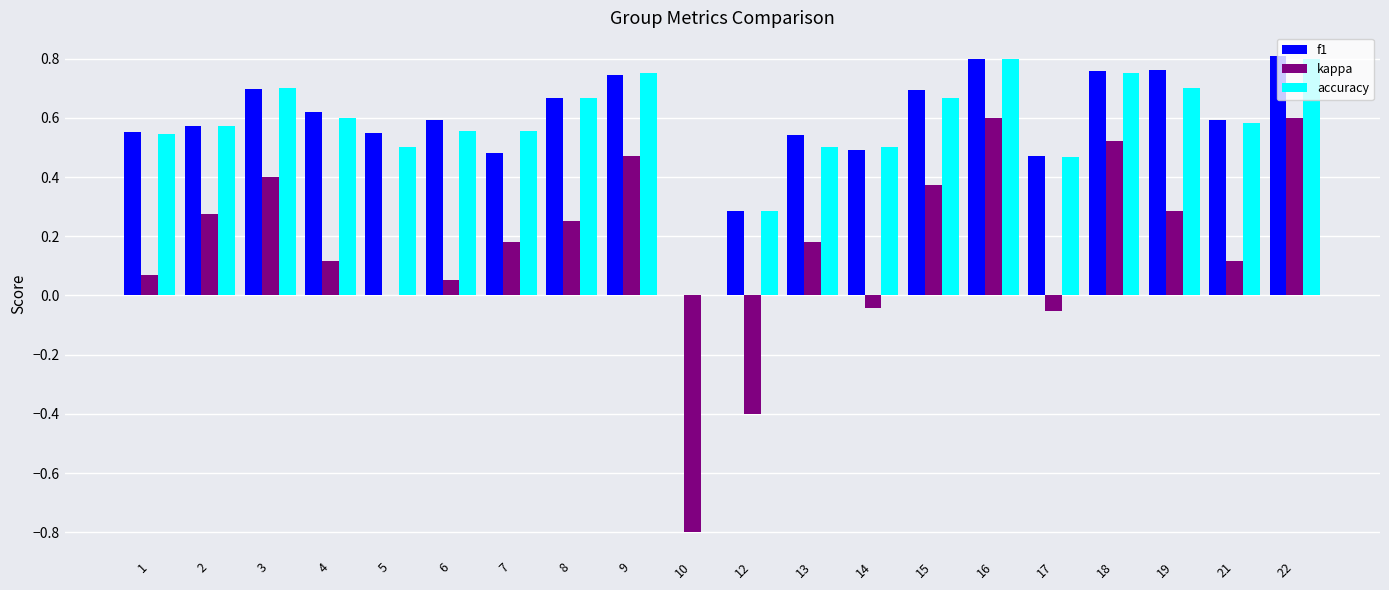

What is the sum of all kappa values?

3.2